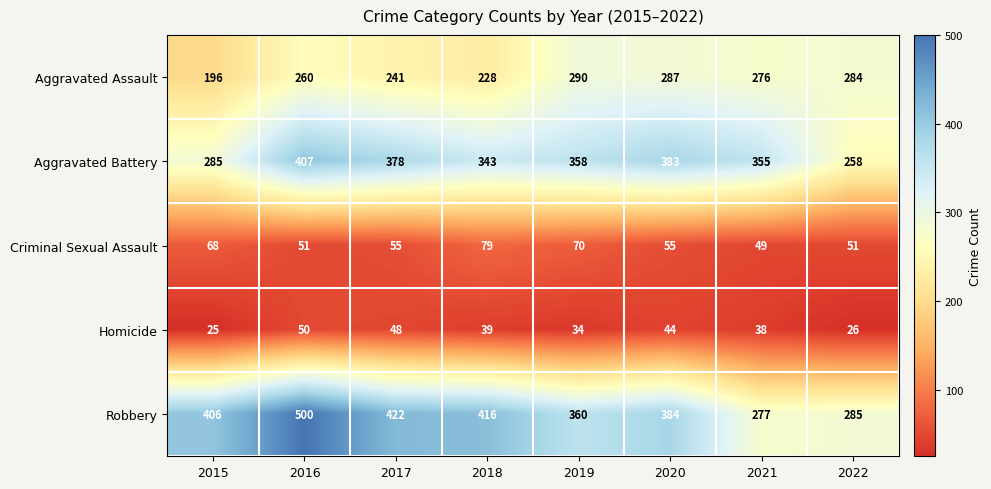

What is the average value of the Robbery series?

381